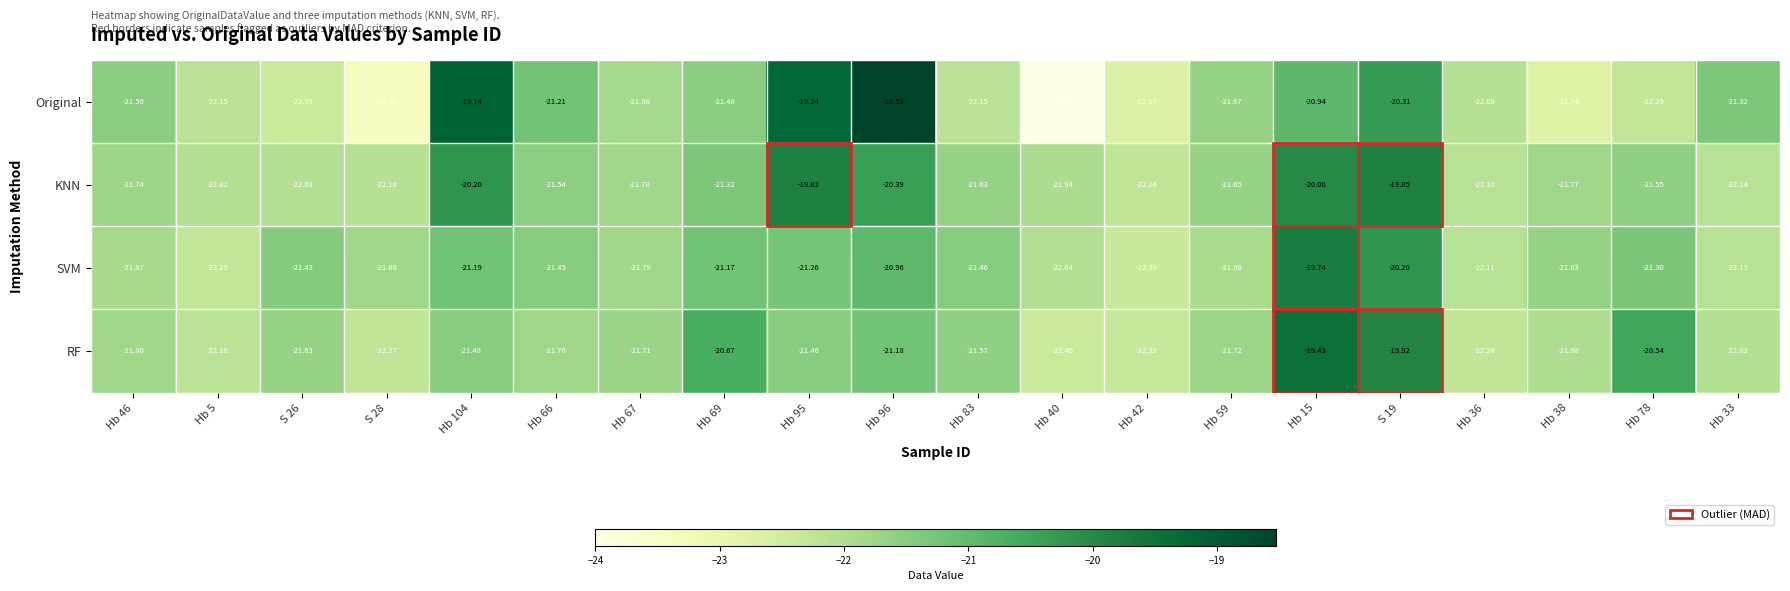

Rank the series at Hb 36 from lowest to highest value.

RF, SVM, KNN, Original